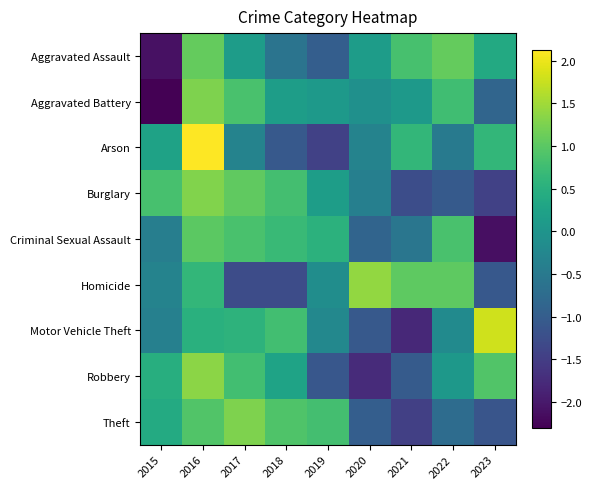

Which has a higher value, 2019 or 2022?

2022